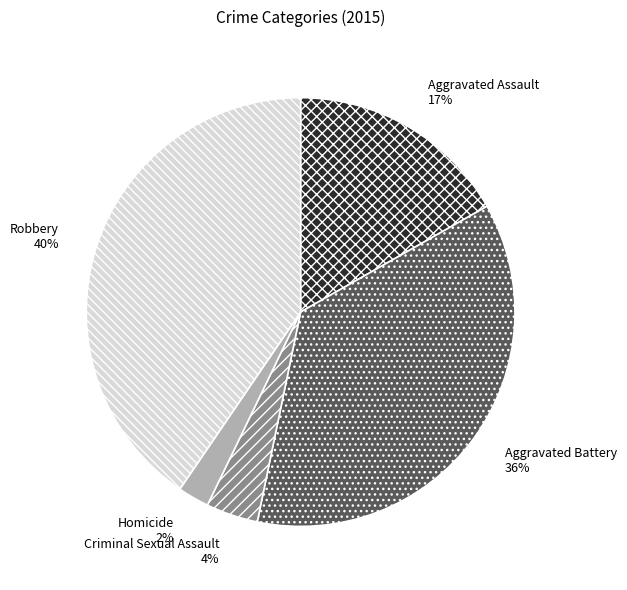

Is there a majority slice in this chart?

No